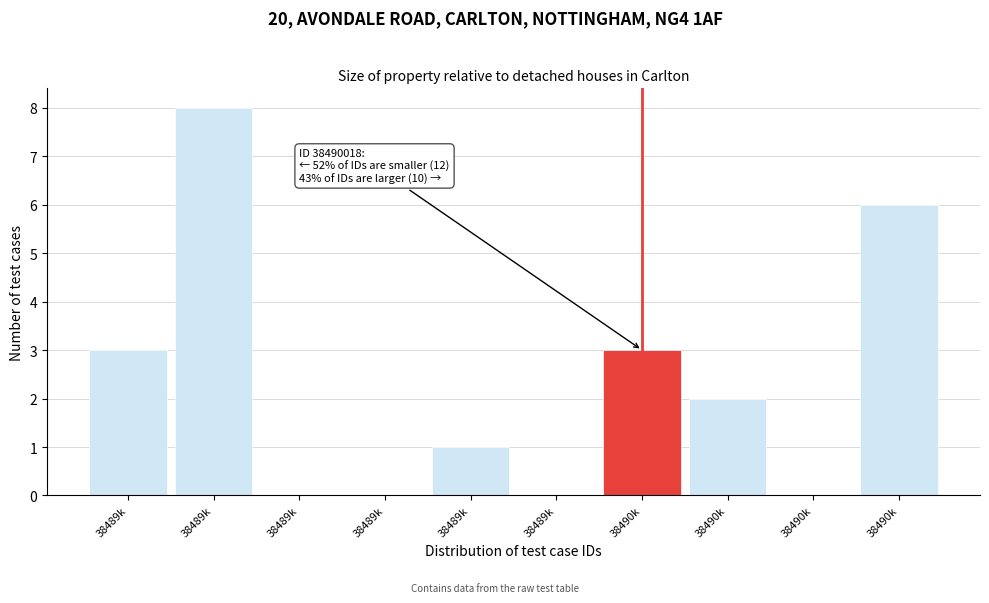

Are the bars horizontal?

No